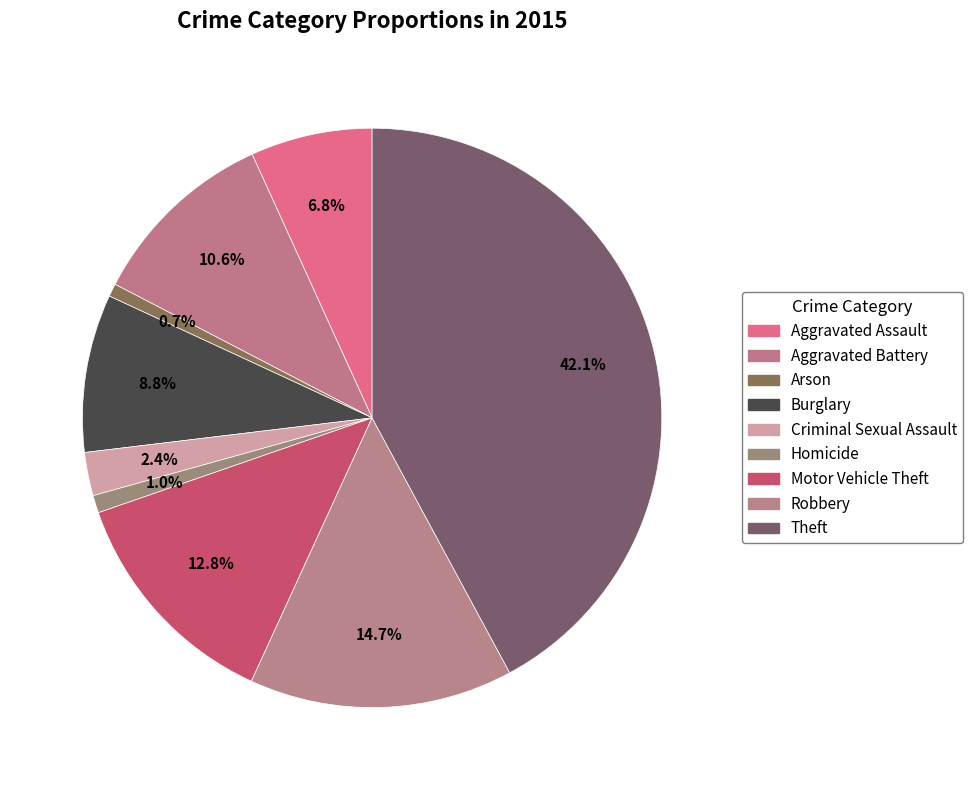

Is Aggravated Battery the majority of the pie?

No